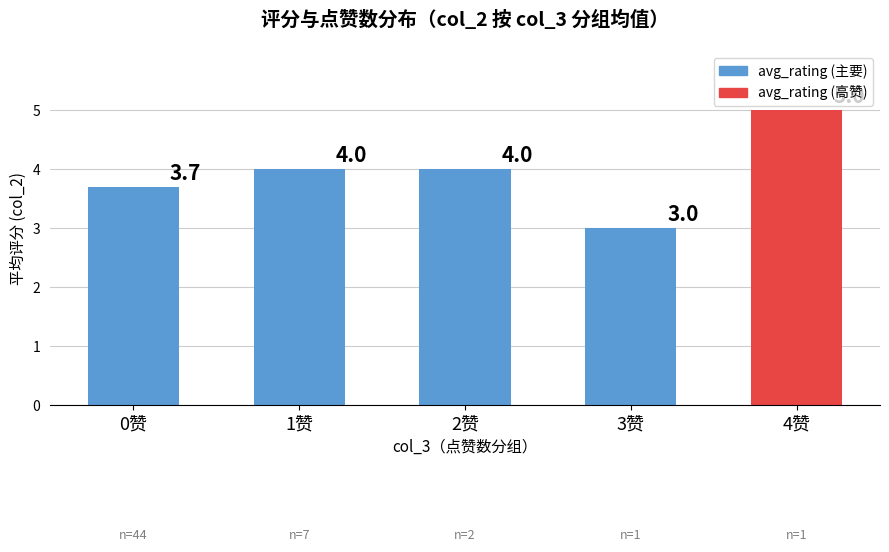

What is the maximum value shown in the chart?

5.0